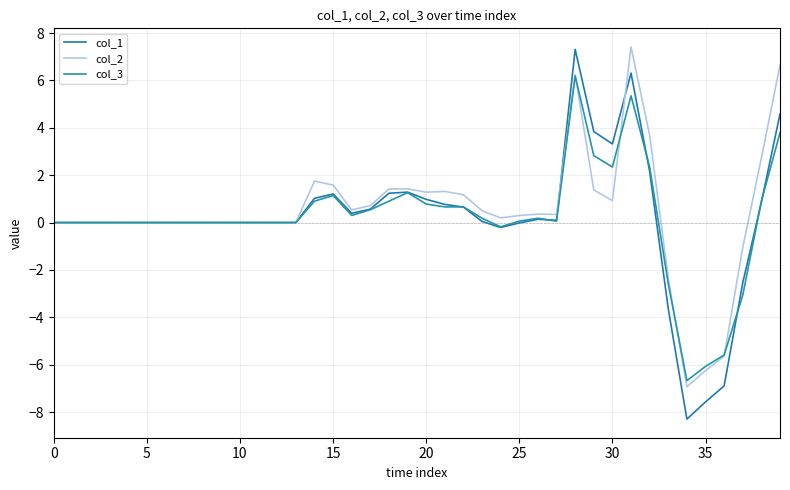

Is this an area chart (filled region under the line)?

No